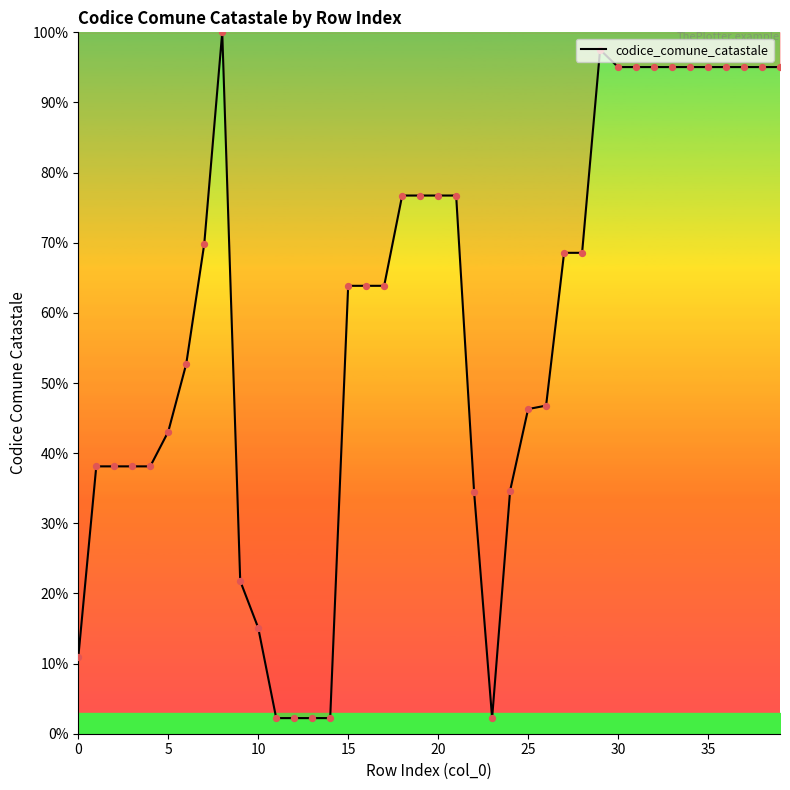

What is the maximum value shown in the chart?

100.0